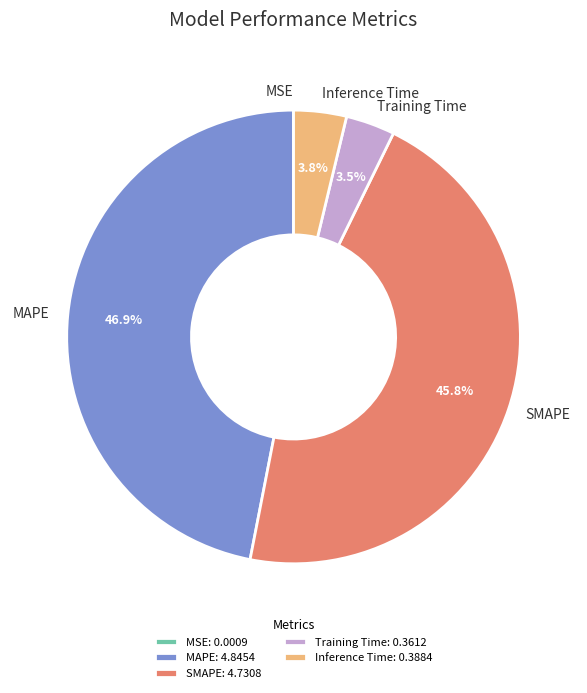

To the nearest percent, what percentage of the pie is SMAPE?

46%